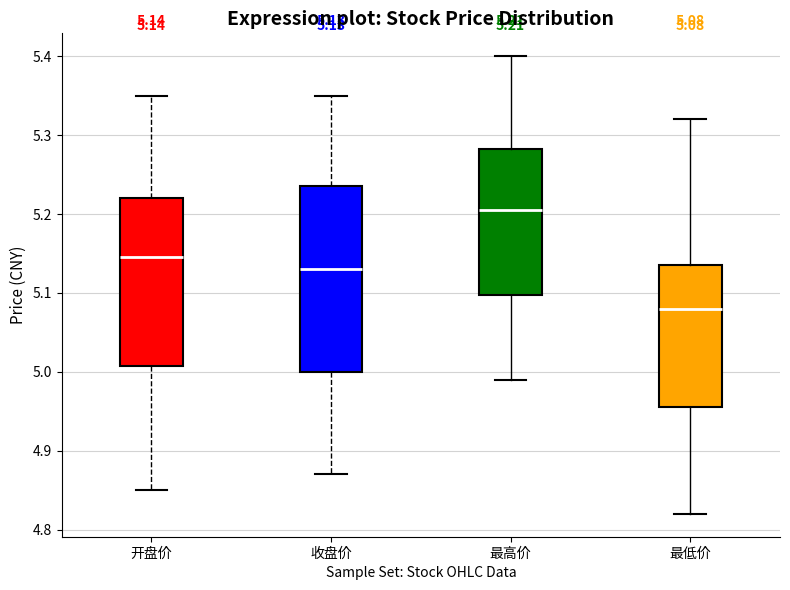

Which box has the lowest median line?

最低价